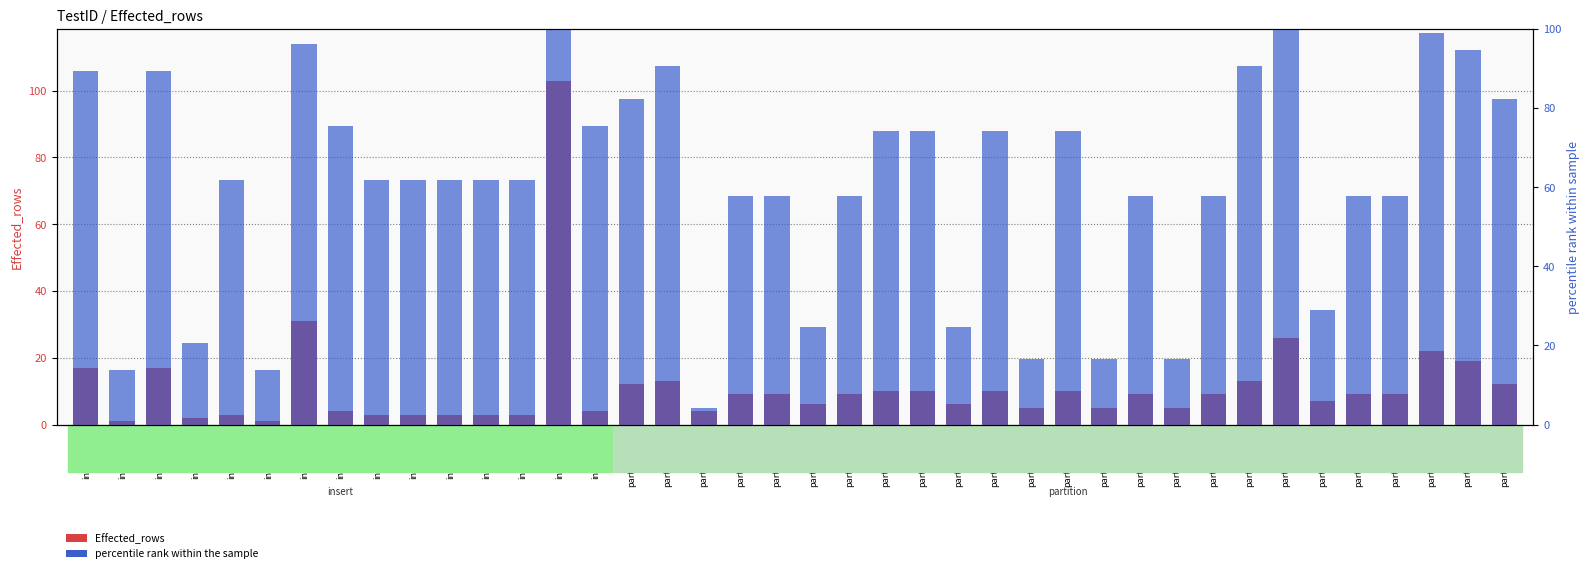

Rank the series by their maximum value, from highest to lowest.

Effected_rows, percentile rank within the sample